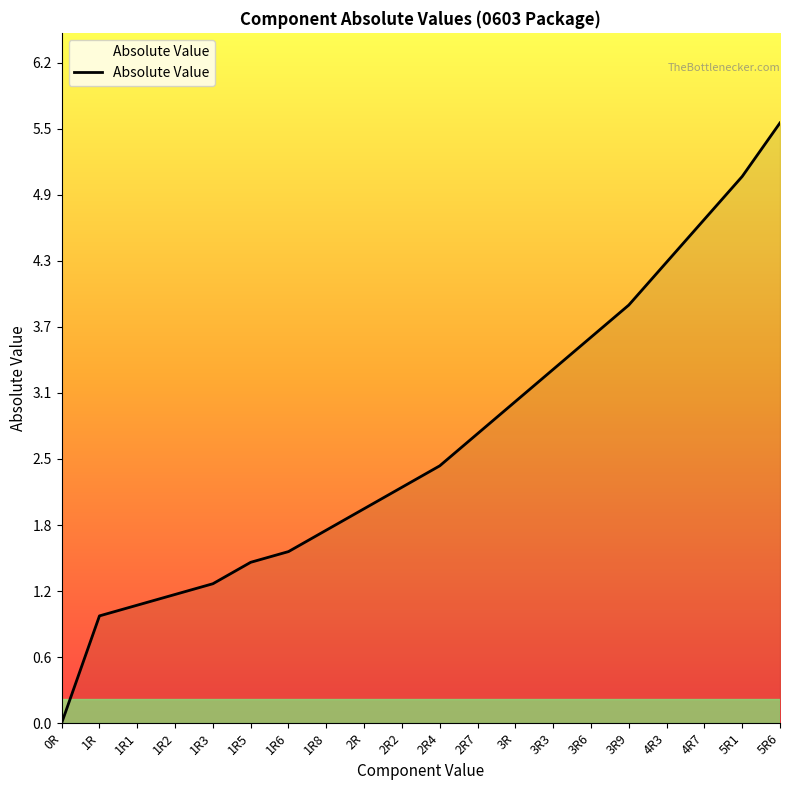

True or false: there are more than 0 points higher than both neighbors.

False